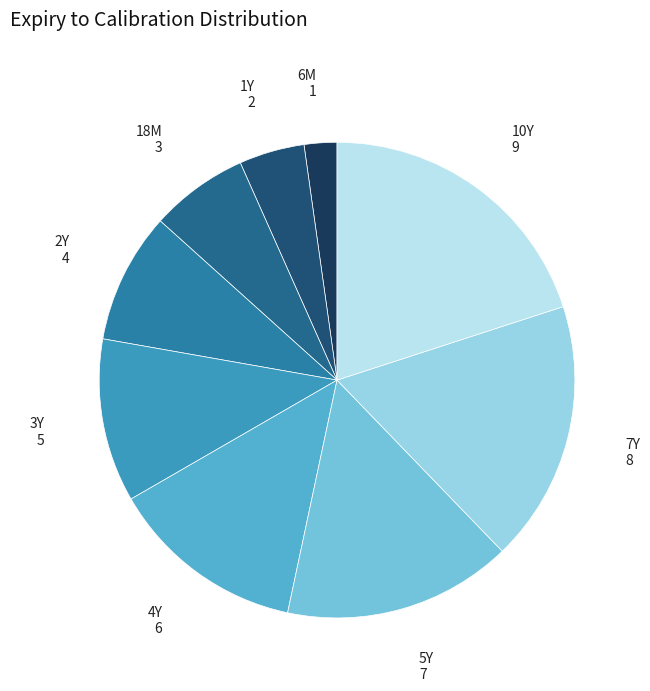

Rank the categories by value from highest to lowest.

10Y, 7Y, 5Y, 4Y, 3Y, 2Y, 18M, 1Y, 6M